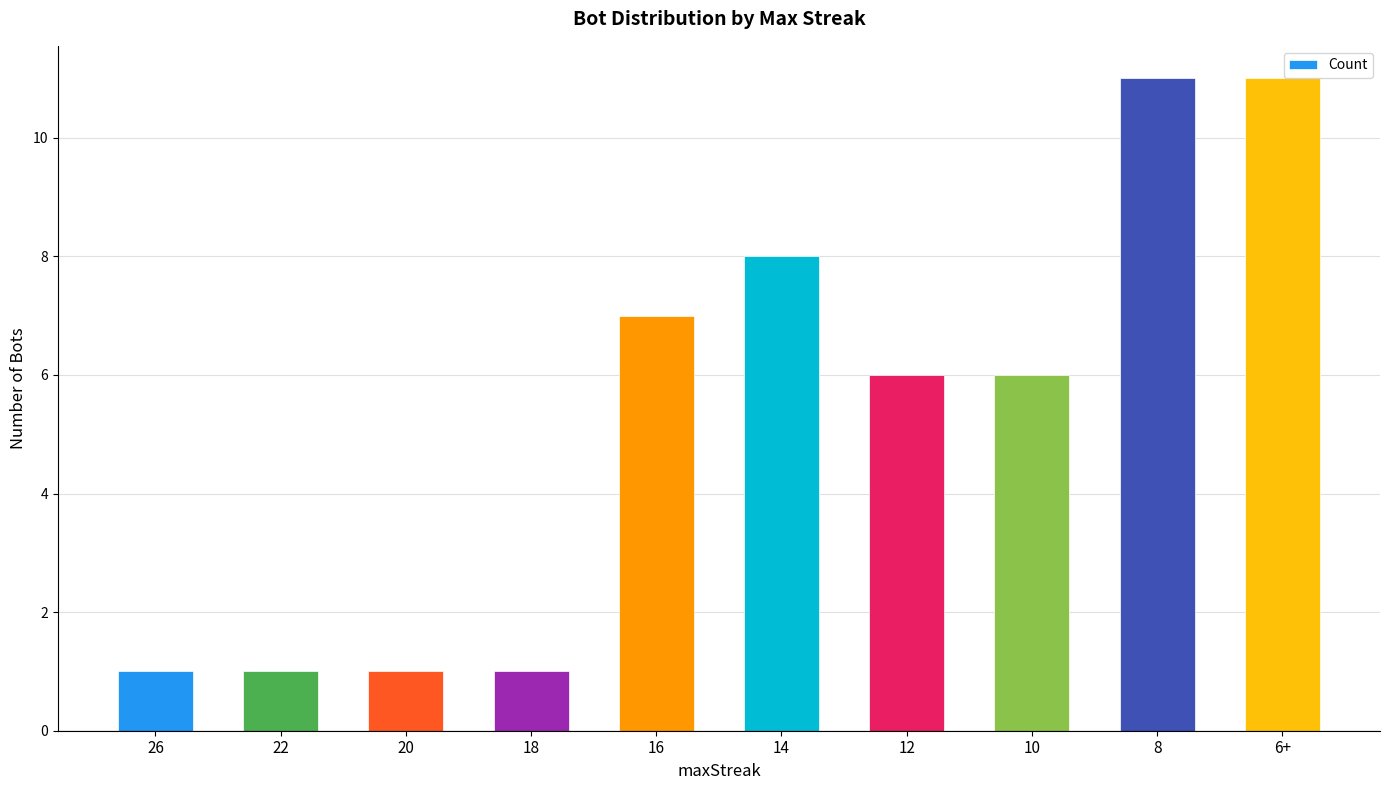

Are the bars horizontal?

No